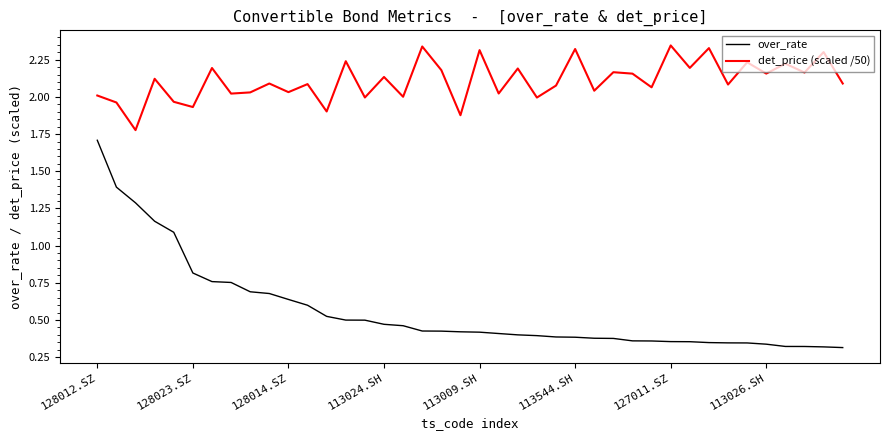

Which series has the largest range (max minus min)?

over_rate